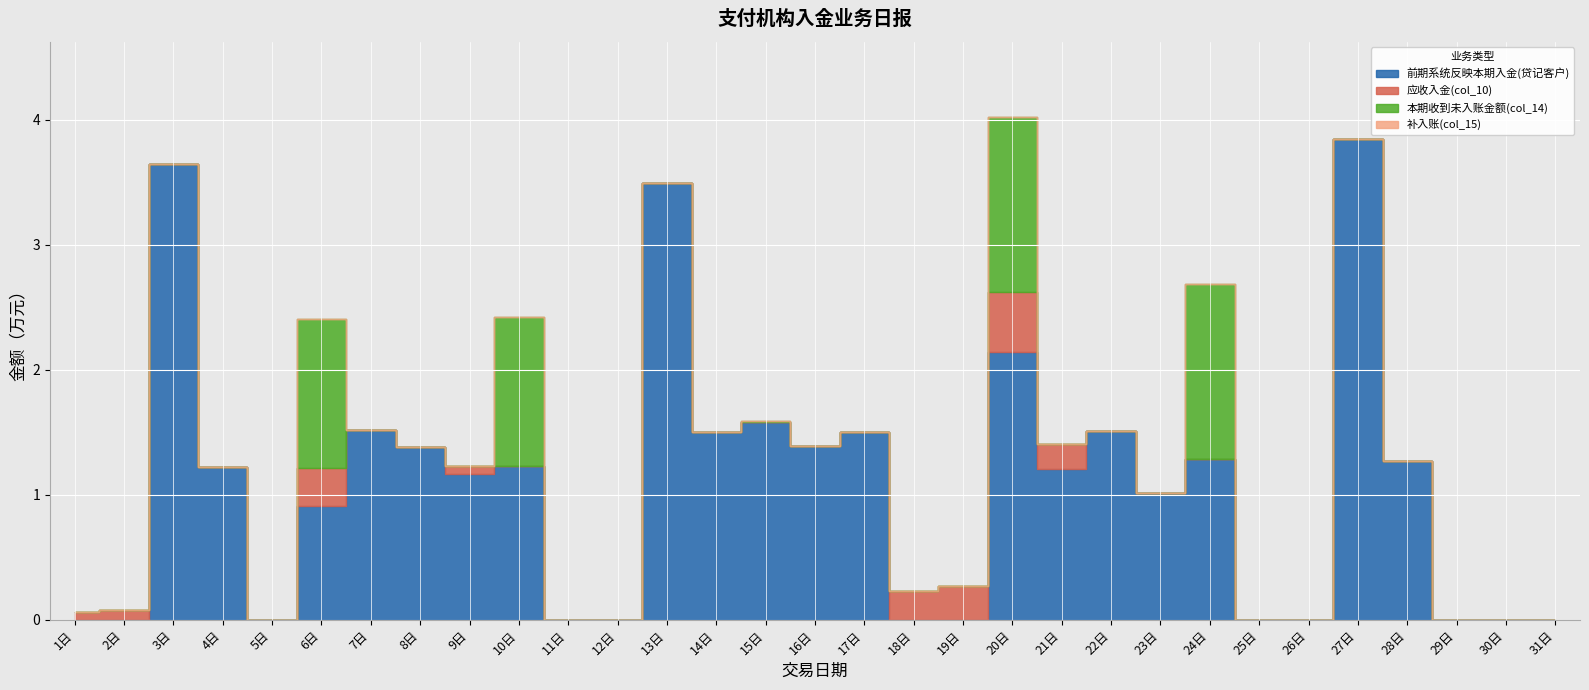

What is the value of the 前期系统反映本期入金(贷记客户) point at the 16th from the left?

1.4